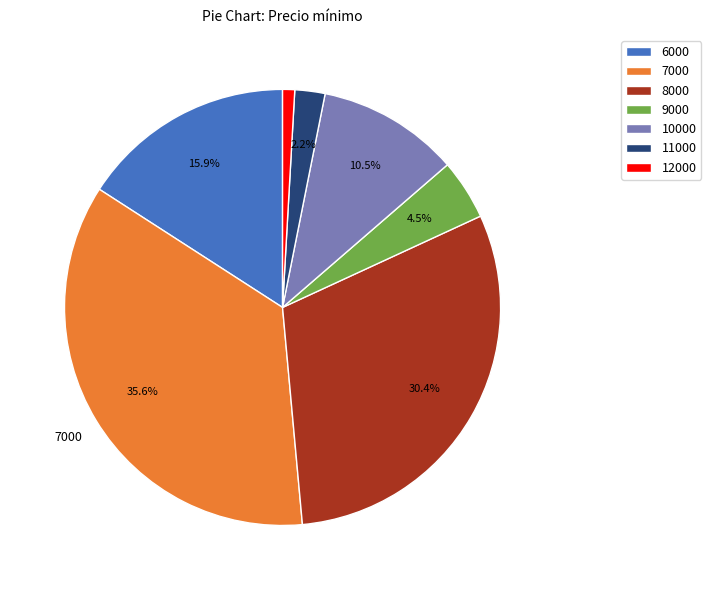

Which category has the smallest portion of the pie?

12000